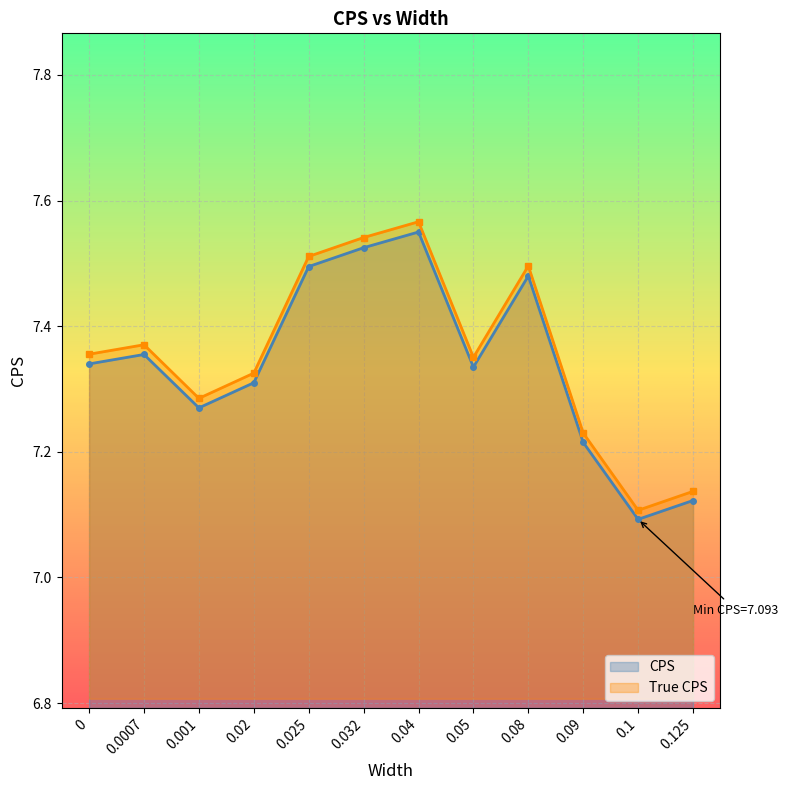

Which series has the largest total across all categories?

True CPS